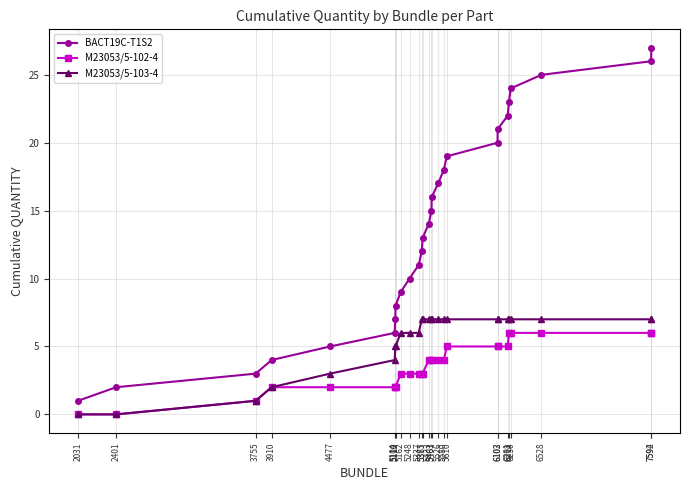

What is the value of the BACT19C-T1S2 point at the 27th from the left?

27